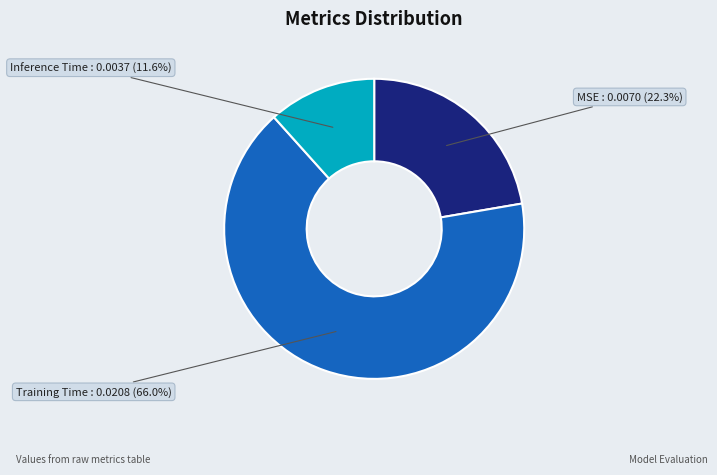

To the nearest percent, what is the average slice percentage?

33%